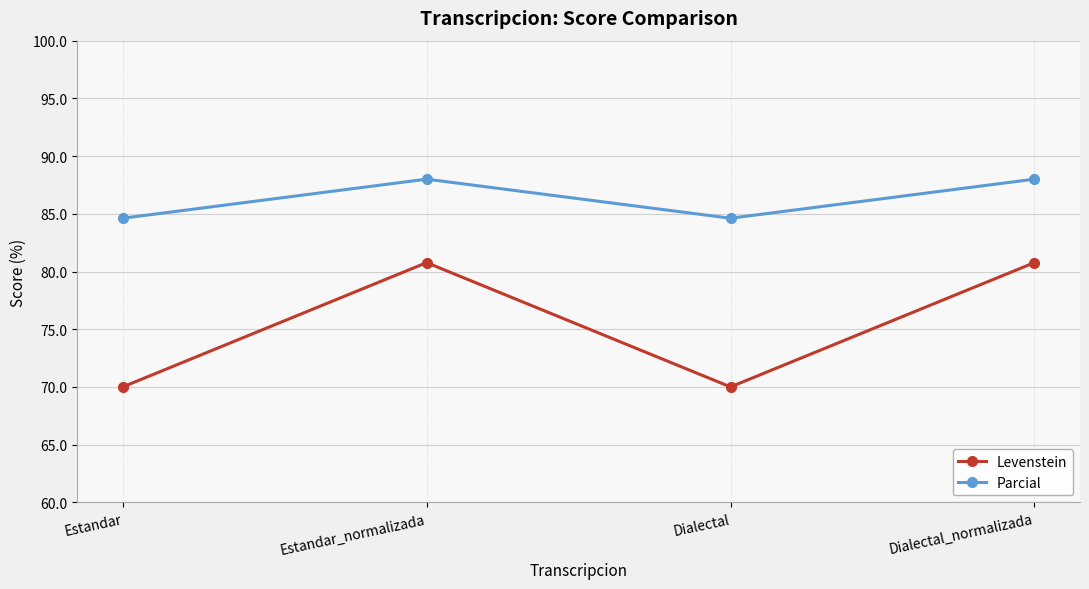

What is the average value of the Parcial series?

86.3